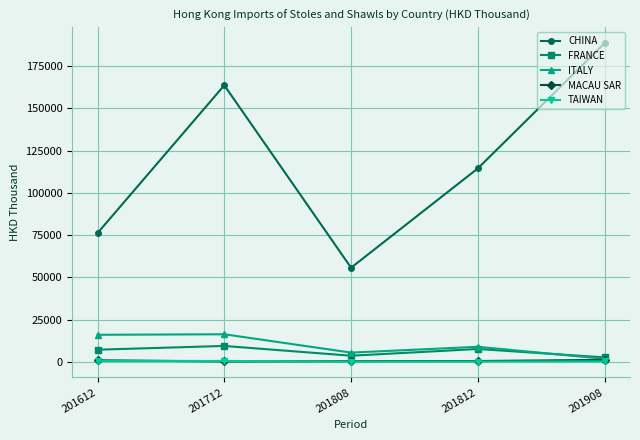

Is the value of MACAU SAR at 201908 greater than the value of CHINA at 201612?

No